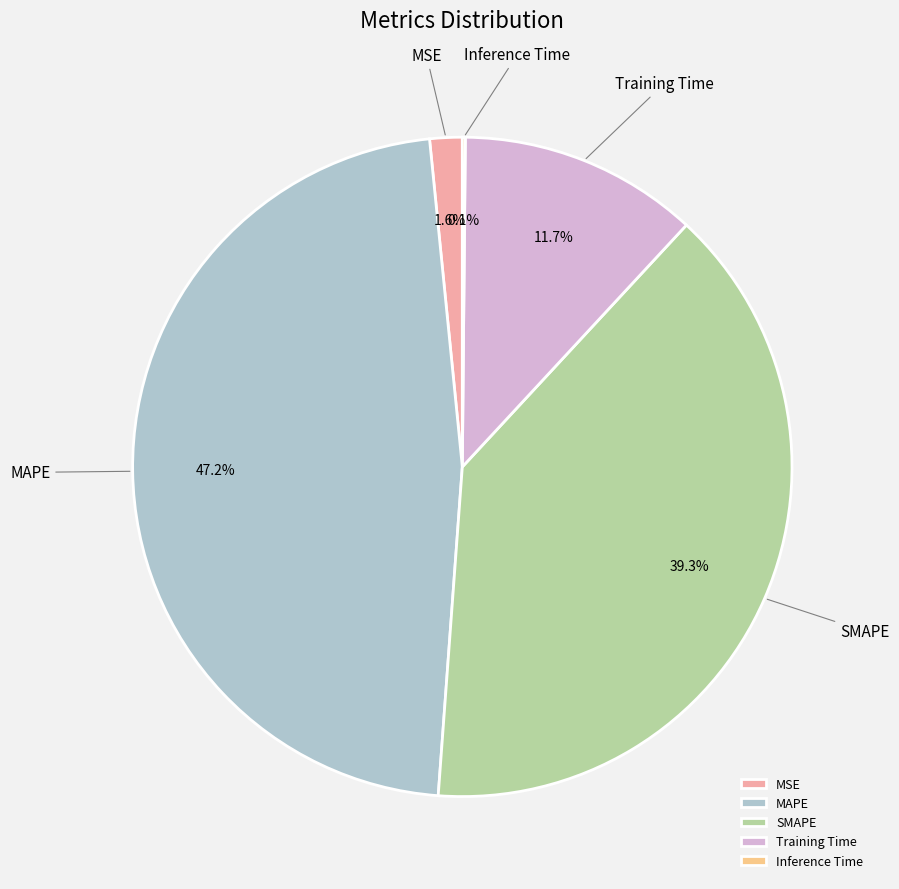

Between MSE and MAPE, which is larger?

MAPE